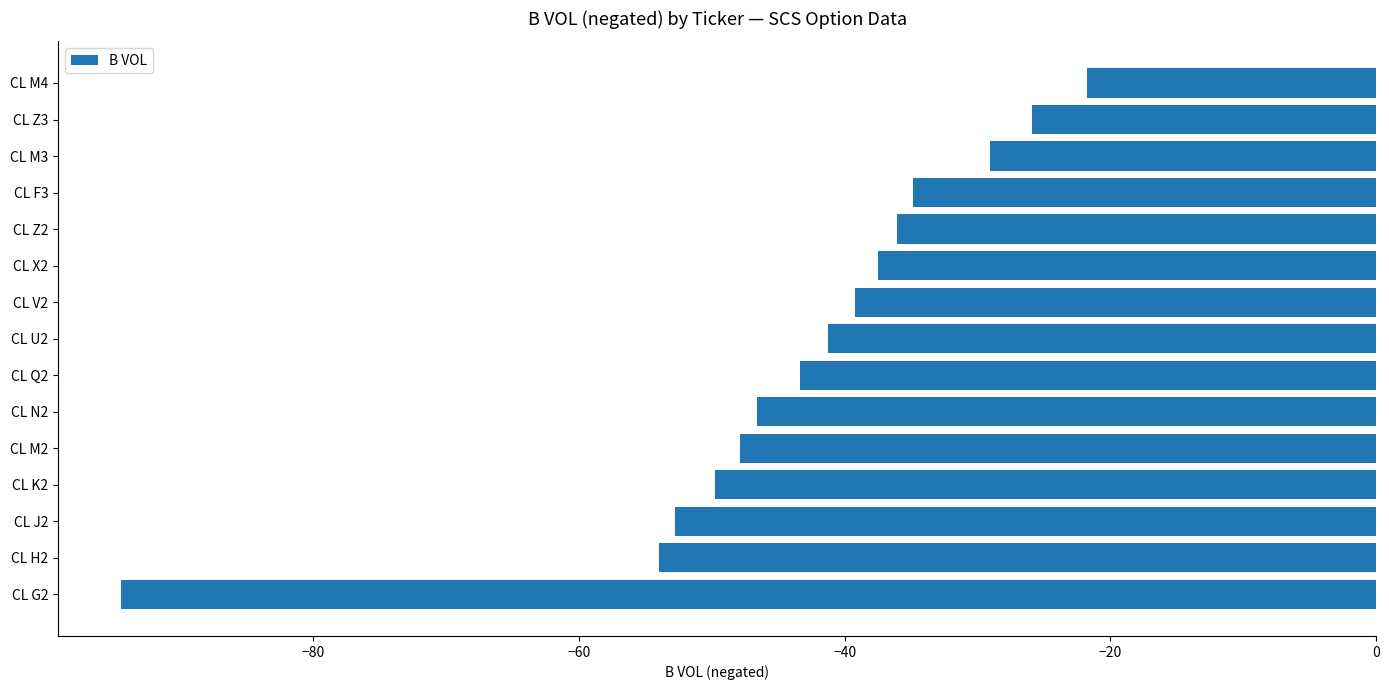

Reading bottom to top, transcribe all the data shown in this chart.

-94.5	-54.0	-52.8	-49.8	-47.9	-46.6	-43.4	-41.3	-39.2	-37.5	-36.1	-34.9	-29.1	-25.9	-21.8